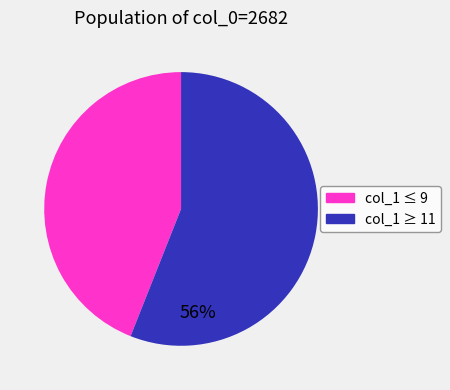

Is the sum of col_1 ≥ 11 and col_1 ≤ 9 greater than half?

Yes